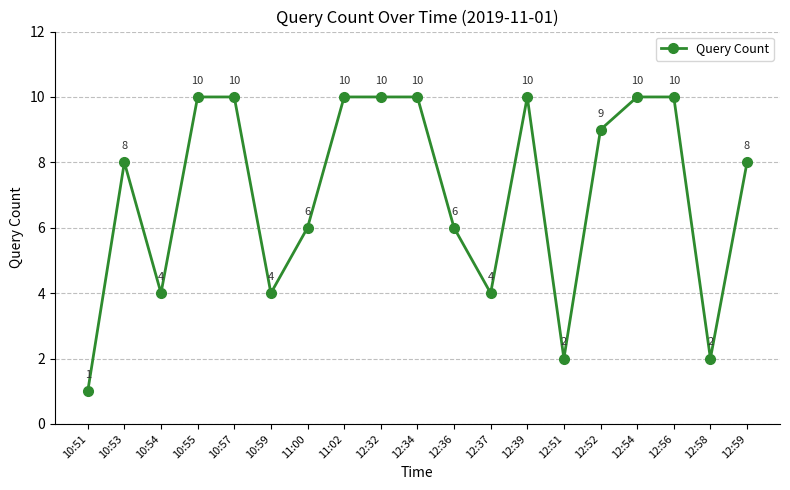

Count the values in the range 4 to 10.

16